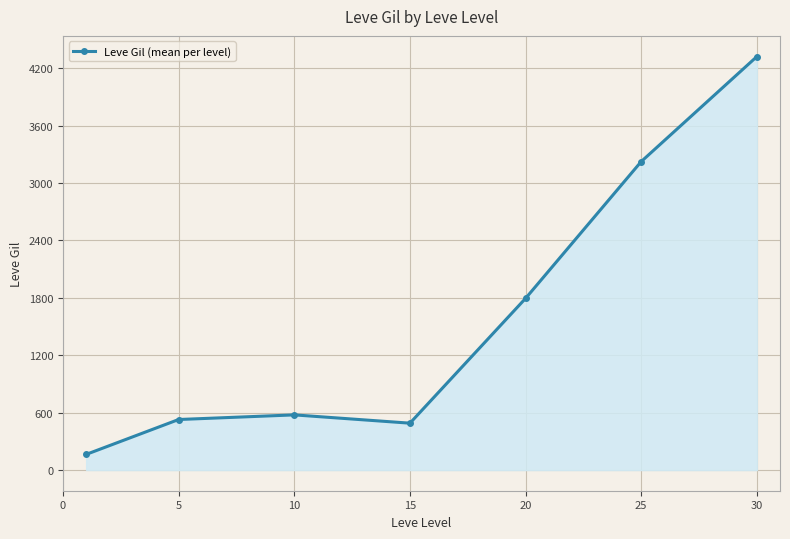

What is the difference between the maximum and minimum values?

4159.0